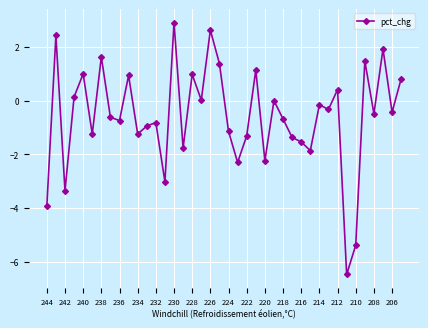

True or false: there are more than 2 points higher than both neighbors.

True